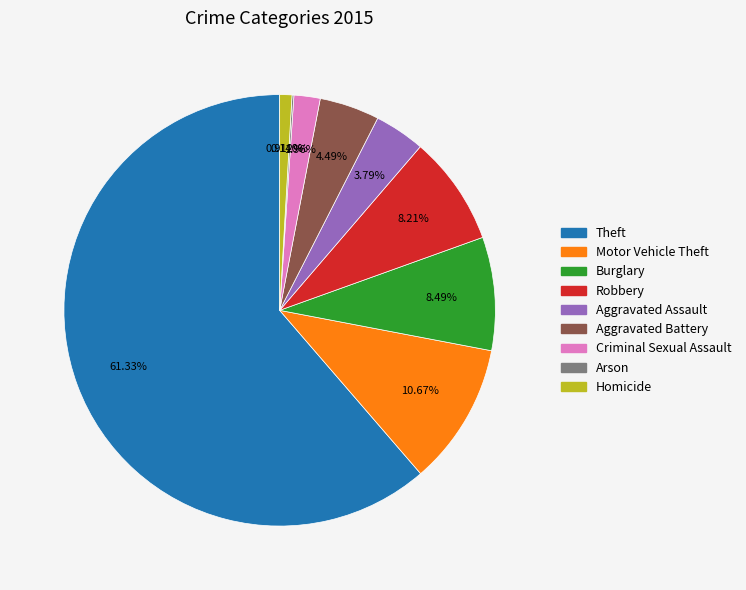

Combined, do Aggravated Battery and Aggravated Assault account for over 50%?

No